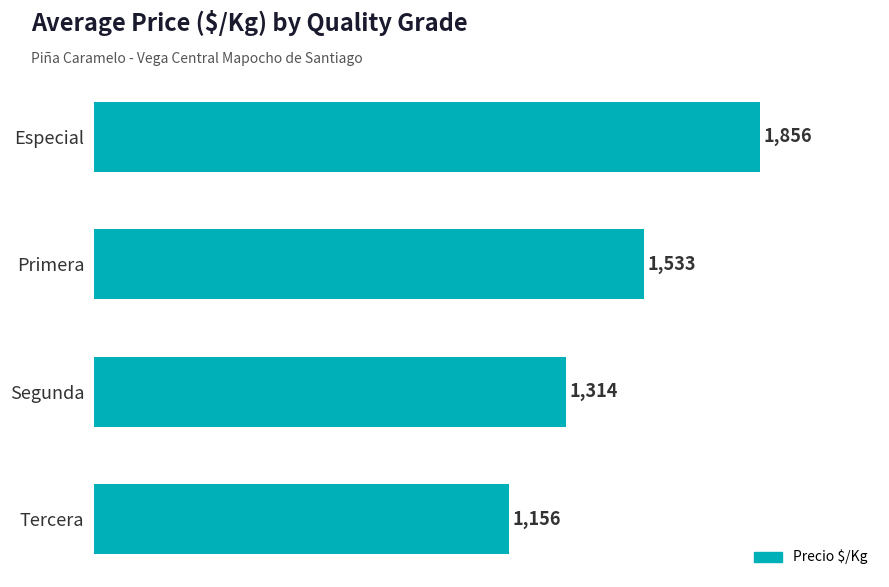

Rank the categories by value from highest to lowest.

Especial, Primera, Segunda, Tercera